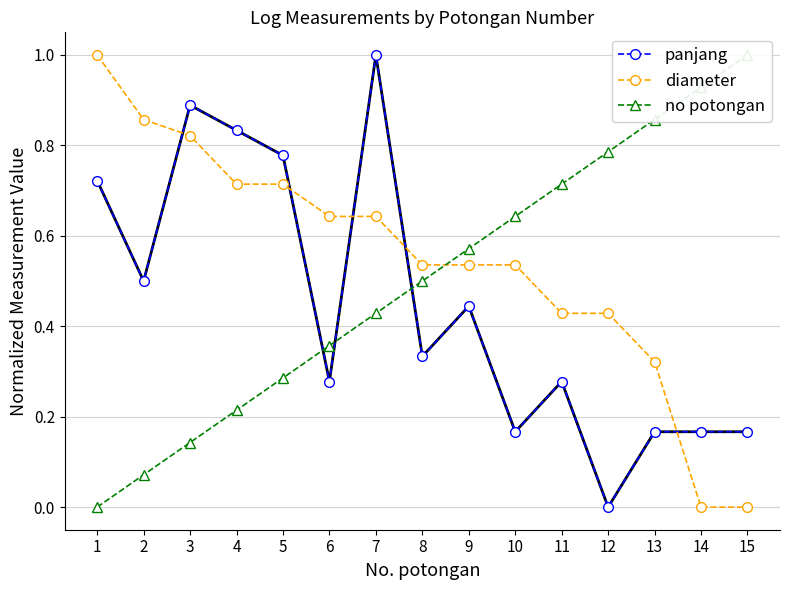

Rank the categories by no potongan value from lowest to highest.

1, 2, 3, 4, 5, 6, 7, 8, 9, 10, 11, 12, 13, 14, 15